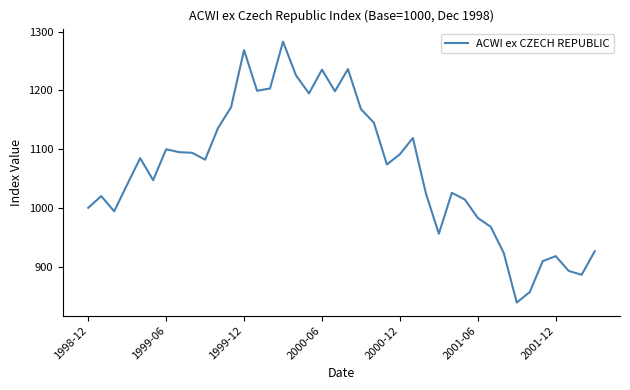

What is the minimum value shown in the chart?

838.8